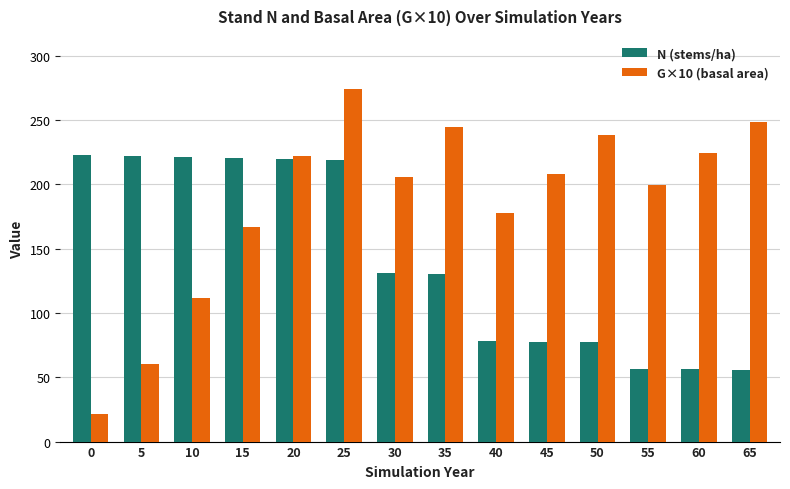

What is the difference between the highest and lowest values at 40?

99.7